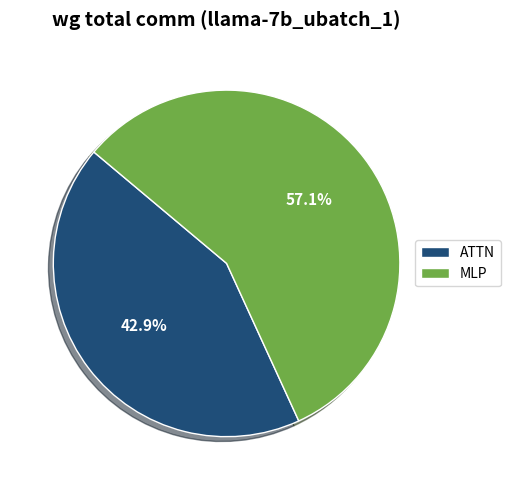

Does any single category account for the majority?

Yes